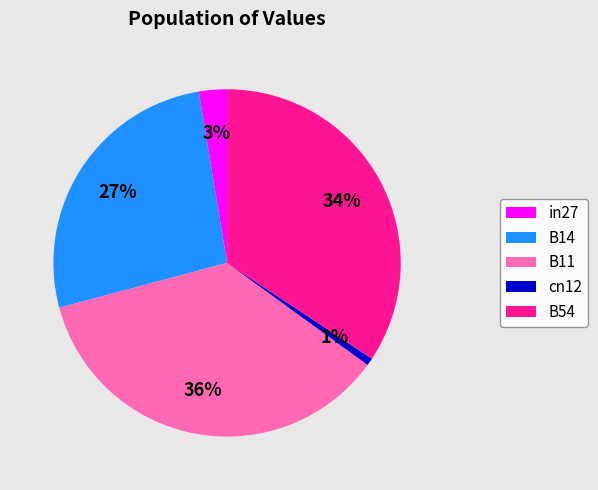

Do in27 and B11 together represent more than half of the pie?

No